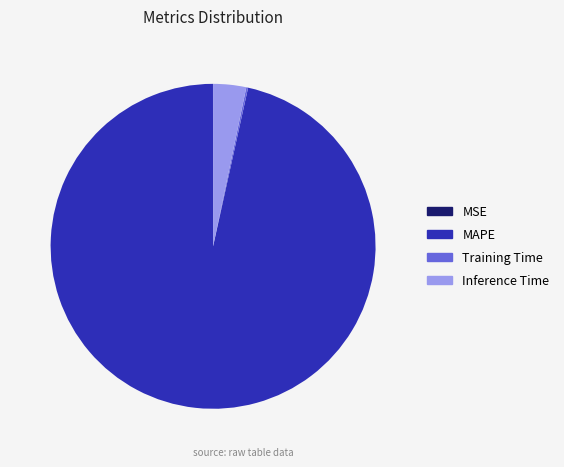

Which category has the biggest portion of the pie?

MAPE